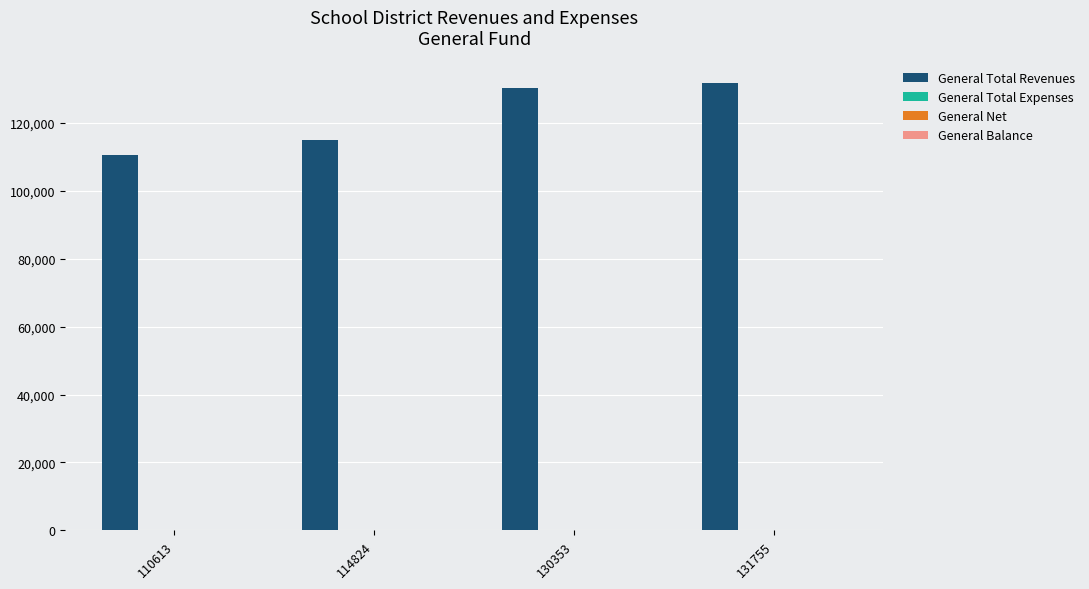

The value of General Total Revenues at 114824 is 114824.0. True or false?

True